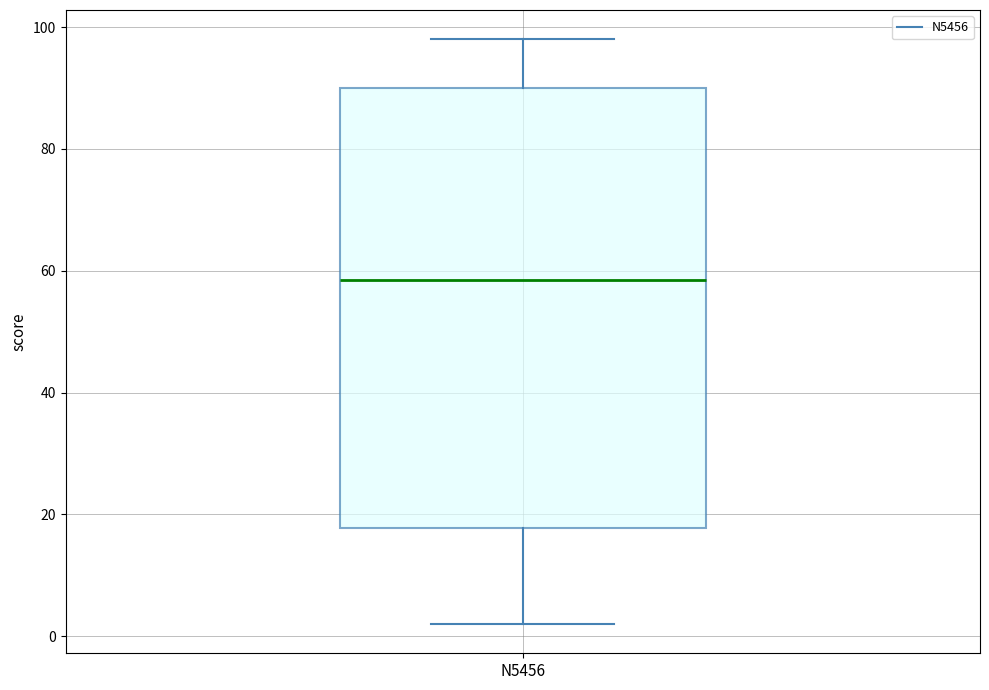

Read this box plot against the y-axis: the position of the median line, the range covered by the box, and the ends of both whiskers. The values are not printed on the chart, so give them approximately, as read against the axis.

median 58, box 18 to 90, whiskers 2 to 98